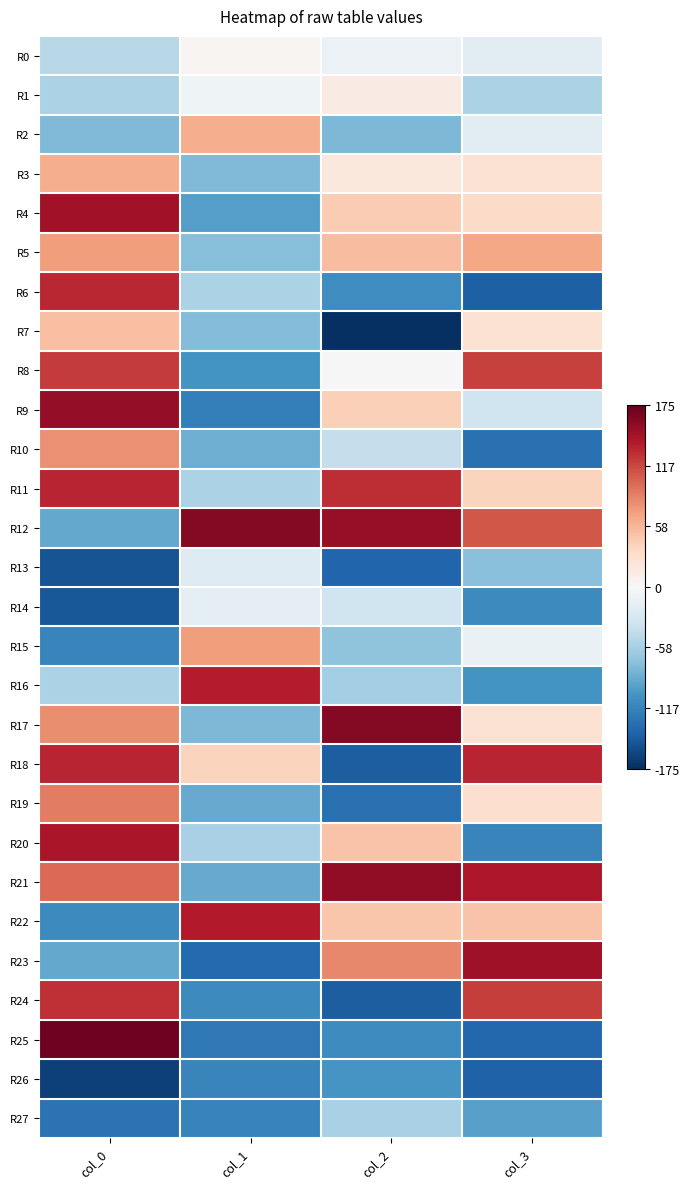

Rank the series by their maximum value, from lowest to highest.

R26, R27, R13, R14, R0, R1, R7, R2, R3, R5, R15, R10, R19, R8, R24, R6, R11, R18, R16, R22, R20, R4, R23, R9, R21, R17, R12, R25